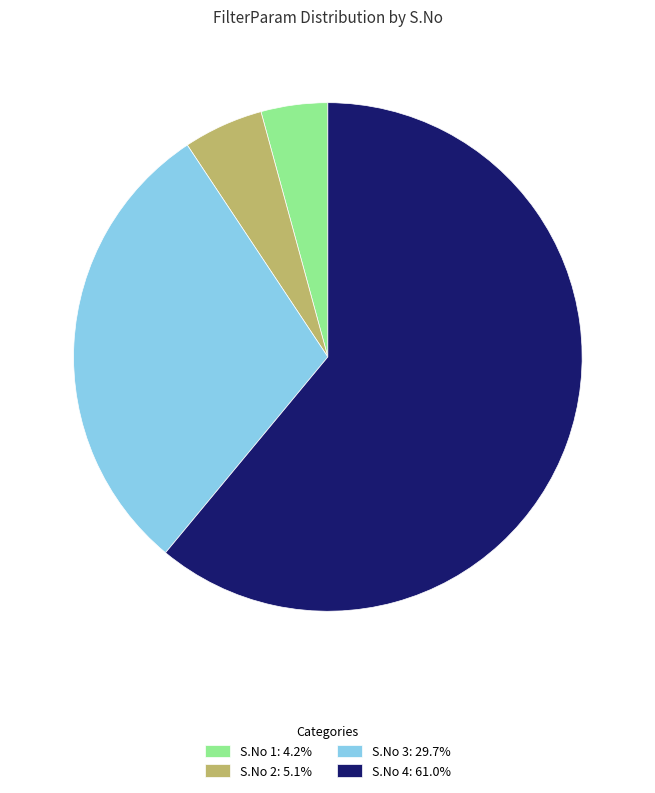

Do S.No 2: 5.1% and S.No 3: 29.7% together represent more than half of the pie?

No